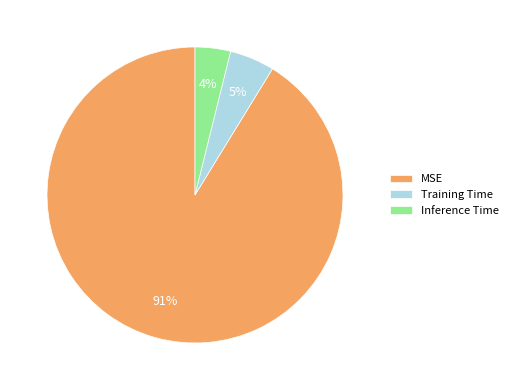

Which slice is the largest?

MSE